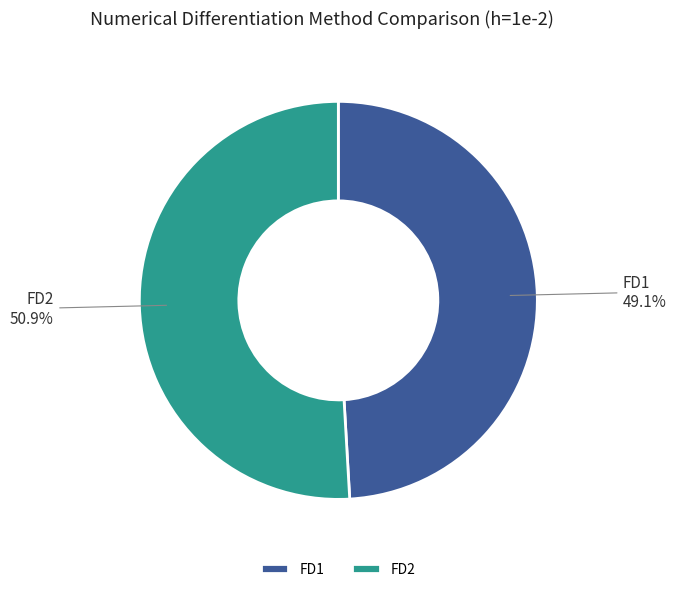

Is FD2 the majority of the pie?

Yes